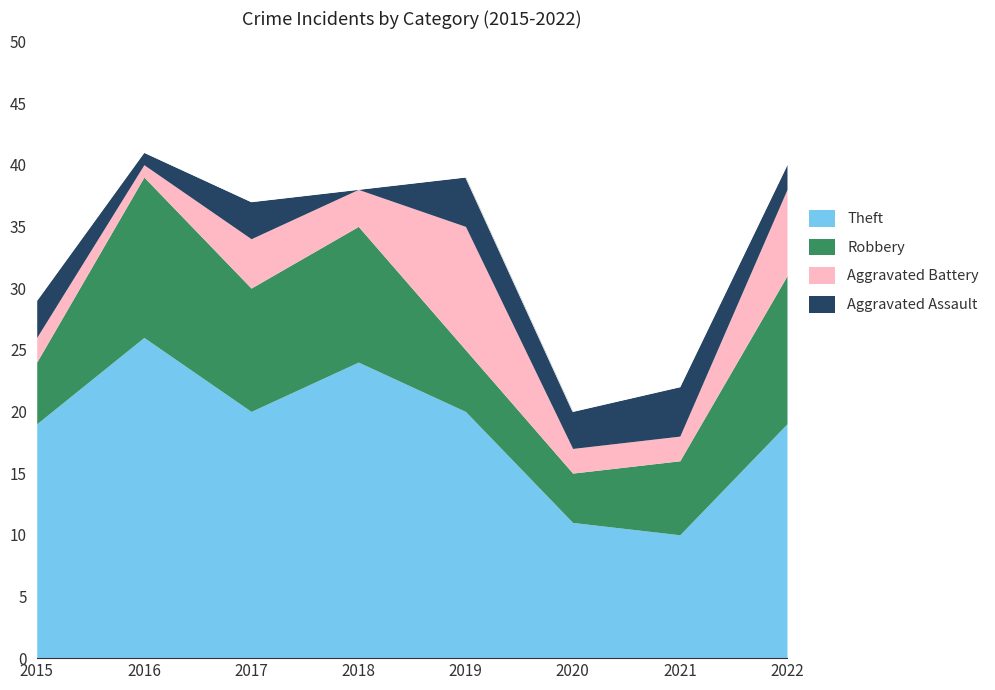

Reading right to left, what are all the values shown in this chart?

Theft: 19	10	11	20	24	20	26	19
Robbery: 12	6	4	5	11	10	13	5
Aggravated Battery: 7	2	2	10	3	4	1	2
Aggravated Assault: 2	4	3	4	0	3	1	3